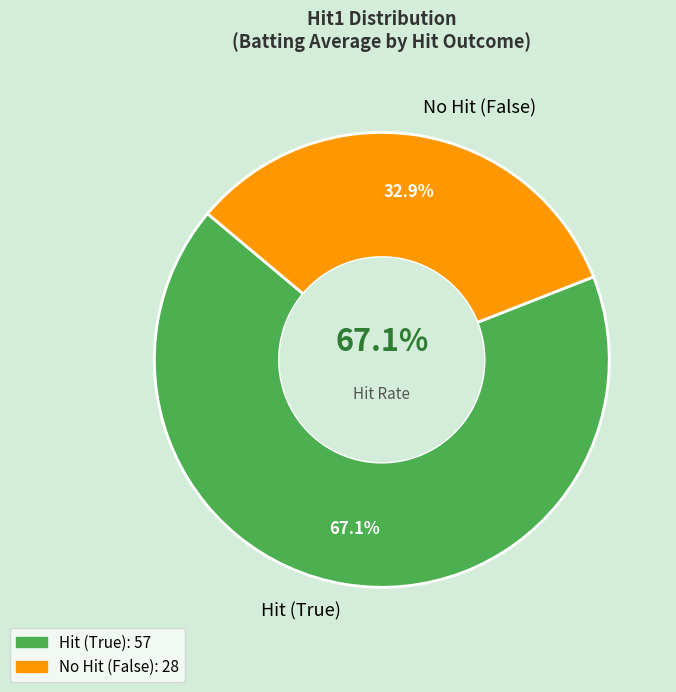

Is there a majority slice in this chart?

Yes